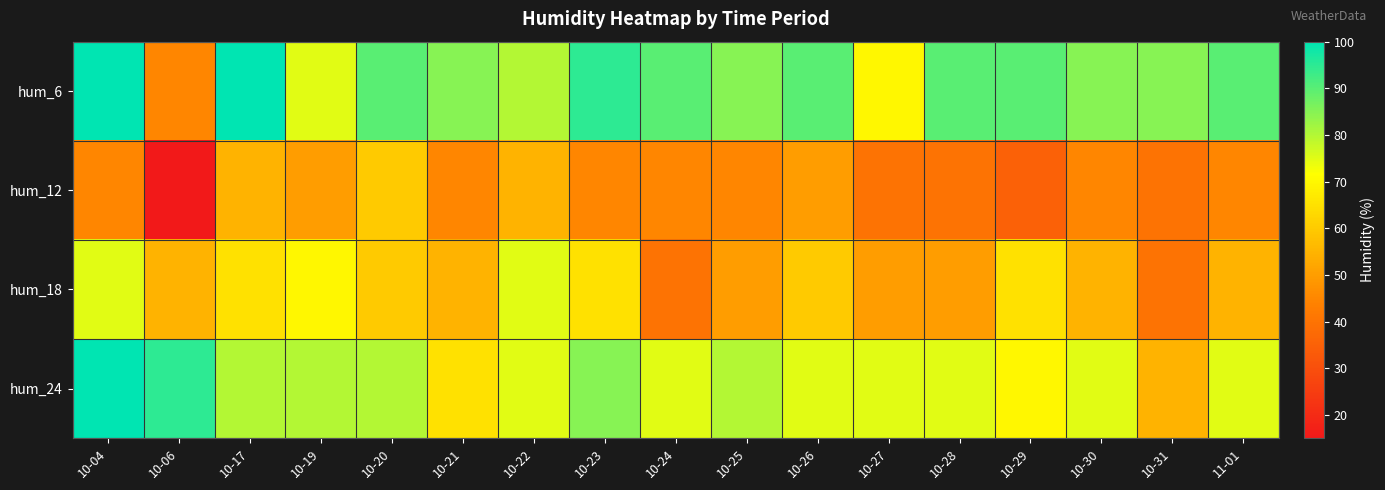

What is the difference between the highest and lowest values at 10-06?

80